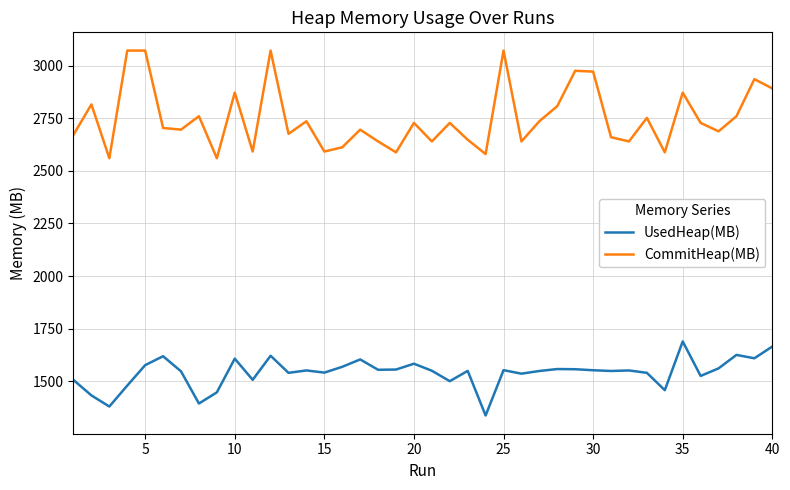

What is the highest value of the UsedHeap(MB) series?

1688.9